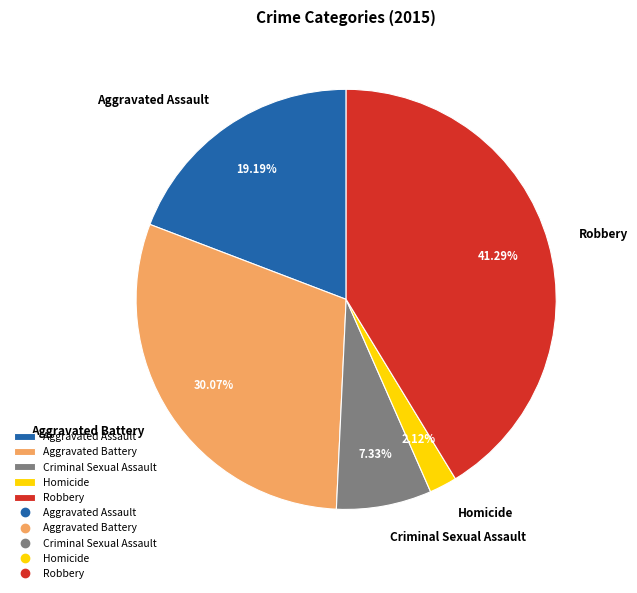

Is there any slice that represents more than half of the pie?

No